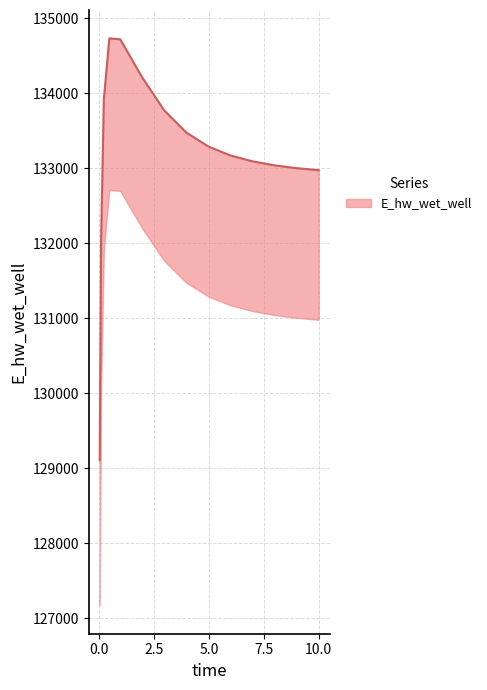

Count the number of data series in this chart.

1